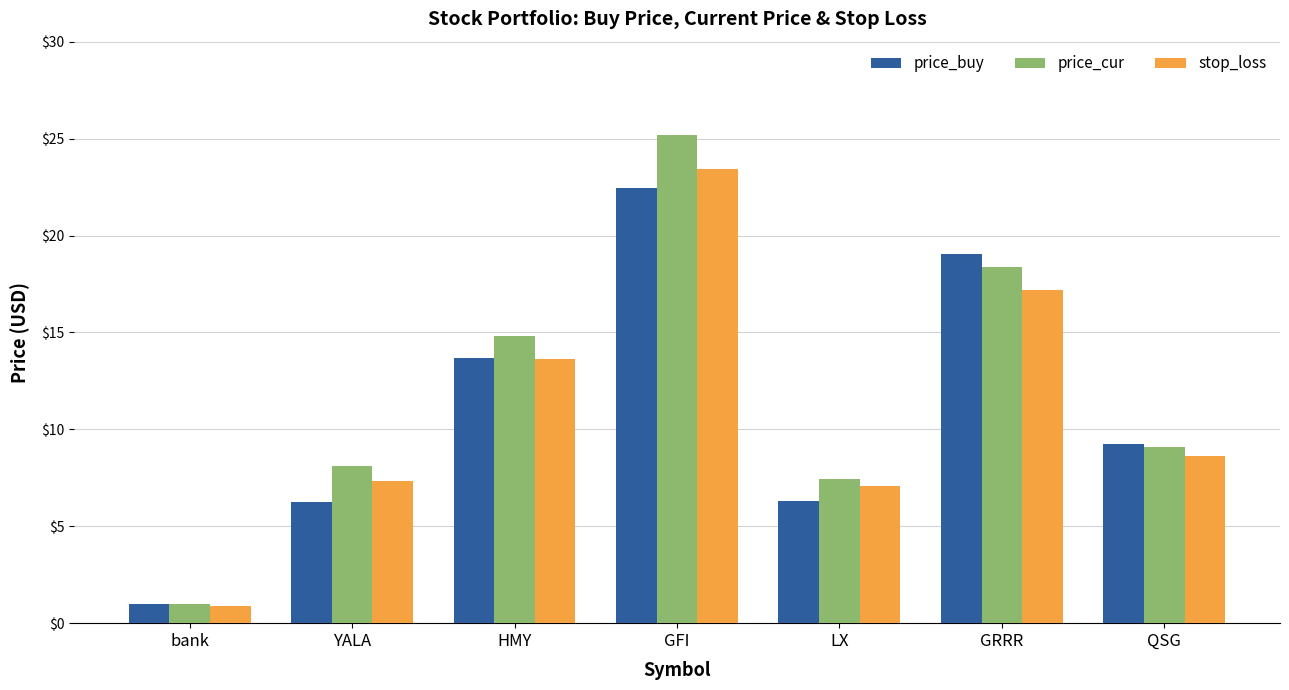

What is the label of the 3rd bar from the left?

HMY